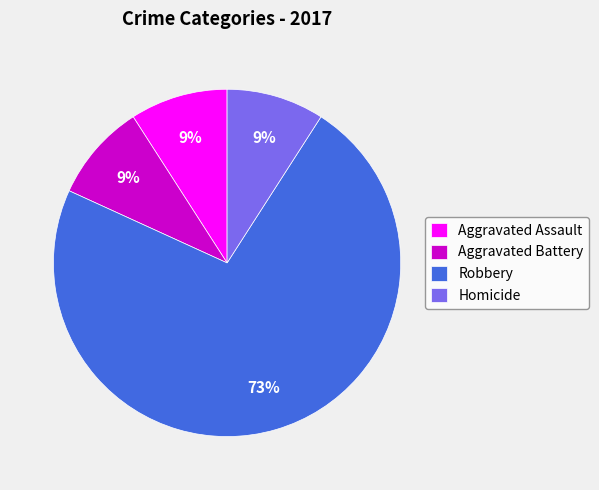

How many slices are in this pie chart?

4